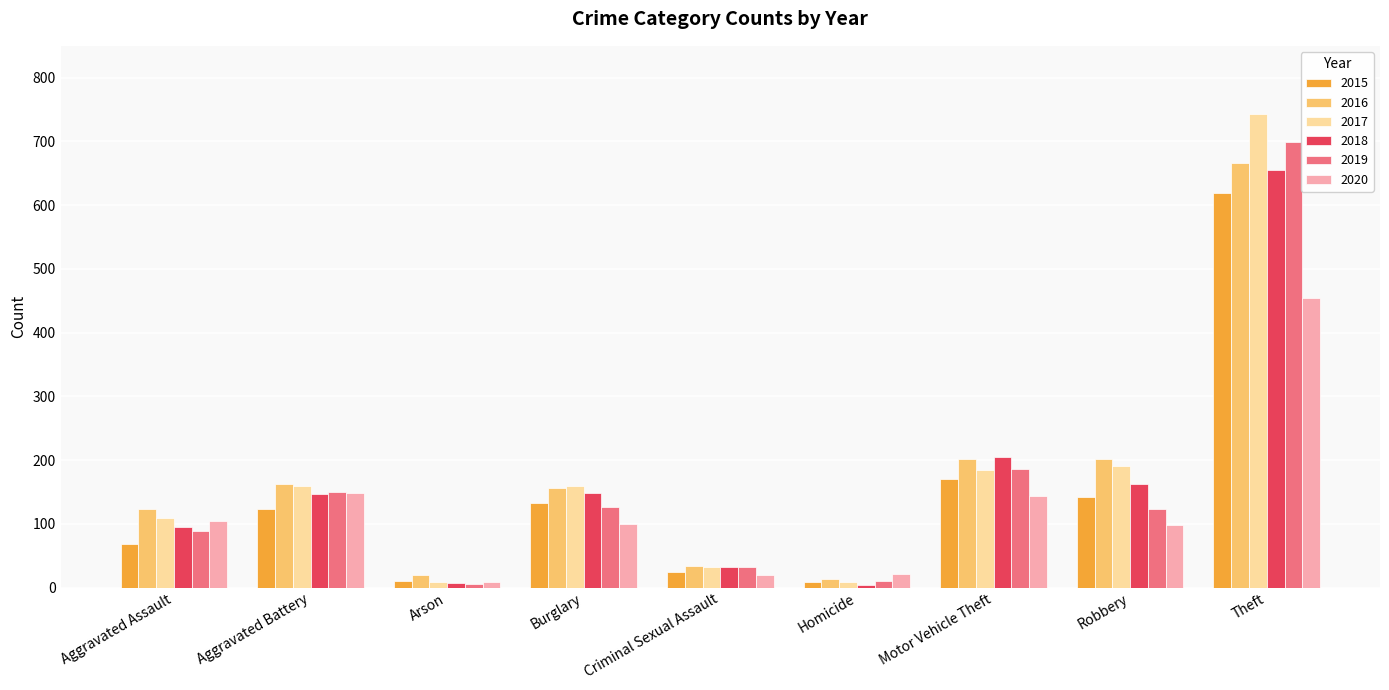

What is the label of the 7th bar from the left?

Motor Vehicle Theft